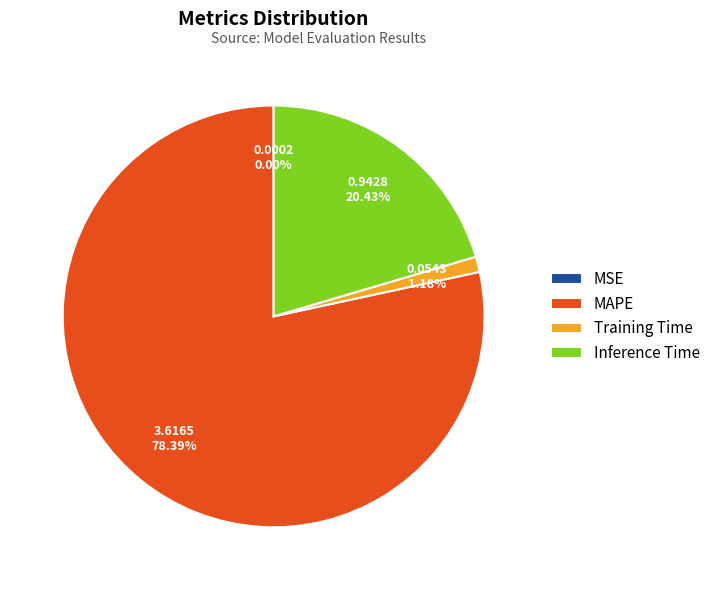

To the nearest percent, what is the average slice percentage?

25%